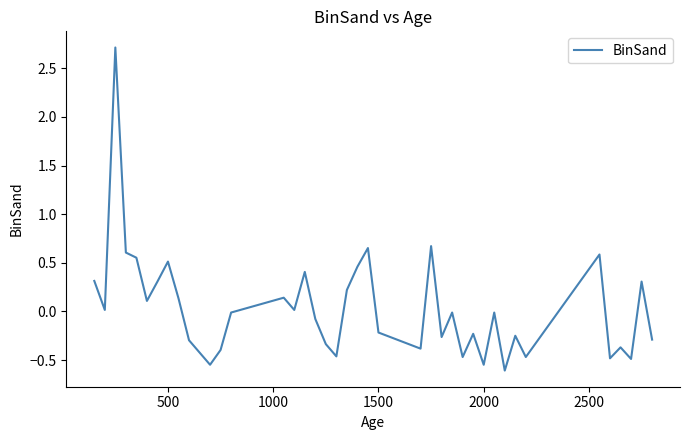

What is the greatest value displayed?

2.7